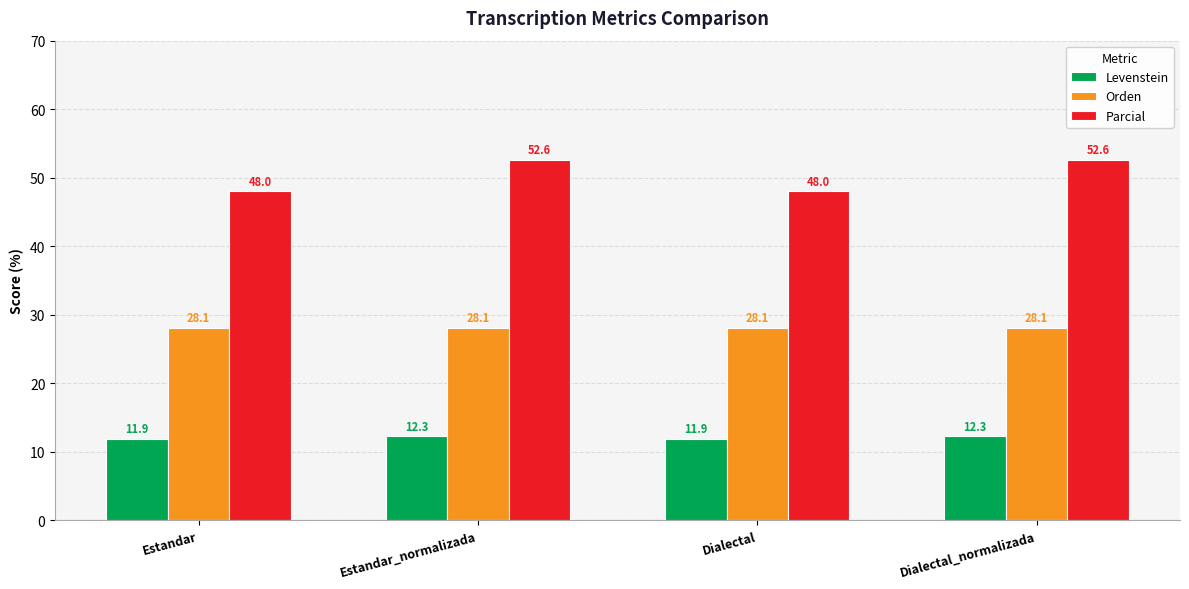

What is the value of the Parcial bar at the 2nd from the left?

52.6